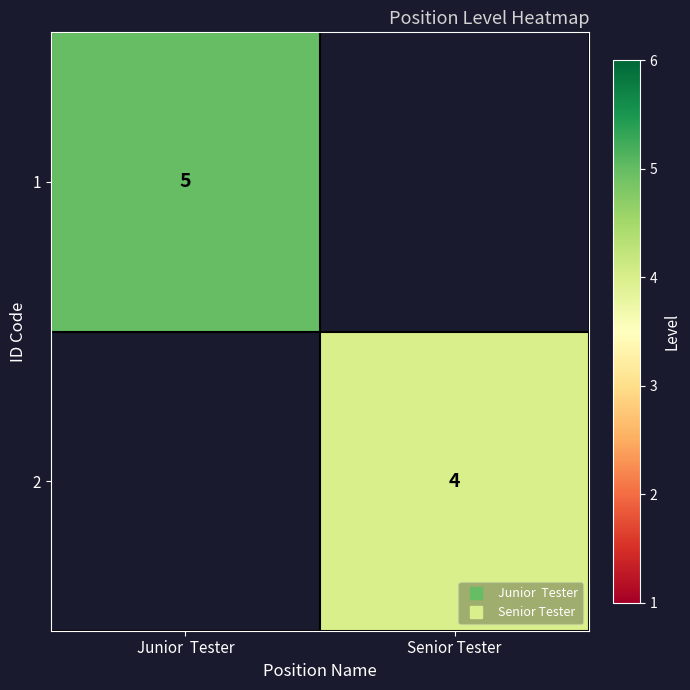

At Junior Tester, list the series in order from smallest to largest.

2, 1